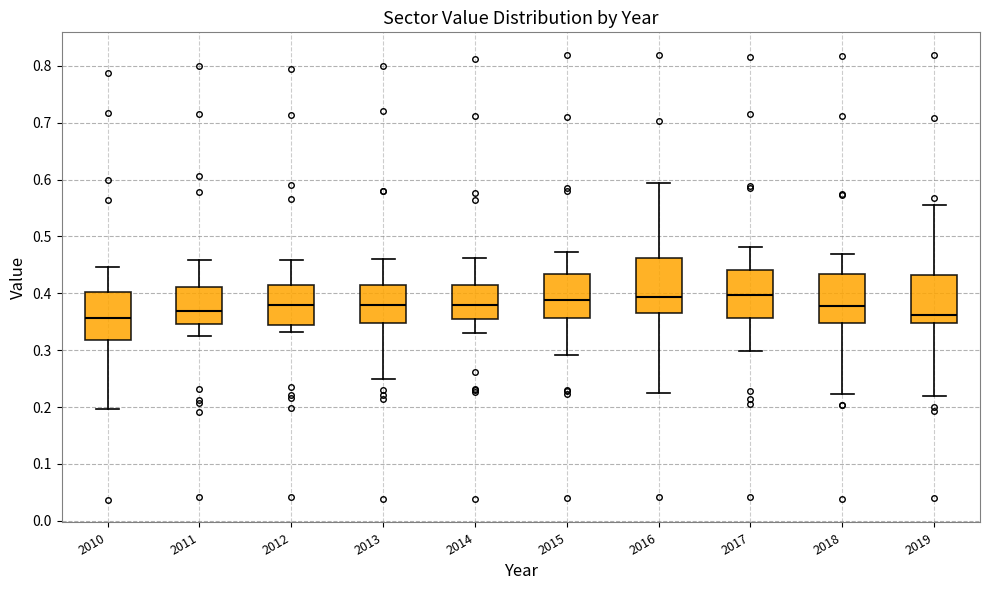

Reading left to right, transcribe this box plot: for each box, give where its median line is, the range the box spans, and where its two whiskers end, as read against the y-axis. The values are not printed on the chart, so give them approximately, as read against the axis.

2010: median 0.36, box 0.32 to 0.40, whiskers 0.20 to 0.45
2011: median 0.37, box 0.35 to 0.41, whiskers 0.32 to 0.46
2012: median 0.38, box 0.34 to 0.41, whiskers 0.33 to 0.46
2013: median 0.38, box 0.35 to 0.41, whiskers 0.25 to 0.46
2014: median 0.38, box 0.35 to 0.41, whiskers 0.33 to 0.46
2015: median 0.39, box 0.36 to 0.43, whiskers 0.29 to 0.47
2016: median 0.39, box 0.37 to 0.46, whiskers 0.22 to 0.59
2017: median 0.40, box 0.36 to 0.44, whiskers 0.30 to 0.48
2018: median 0.38, box 0.35 to 0.43, whiskers 0.22 to 0.47
2019: median 0.36, box 0.35 to 0.43, whiskers 0.22 to 0.56